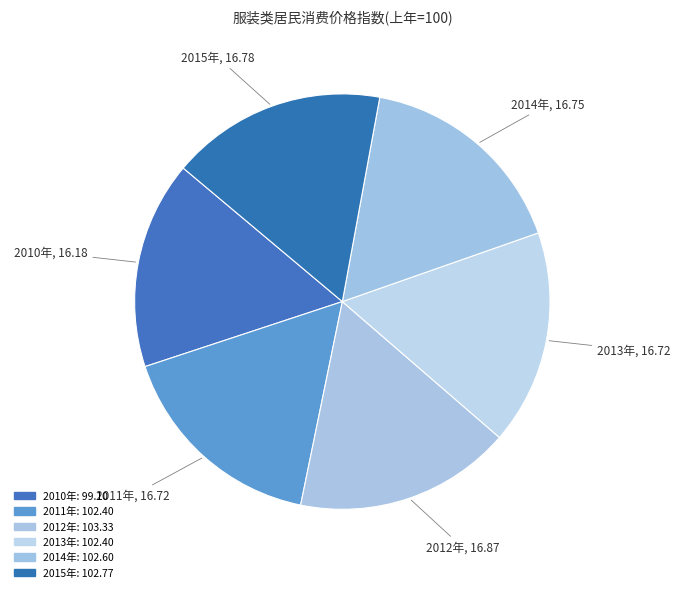

Does 2012年 represent more than half of the total?

No